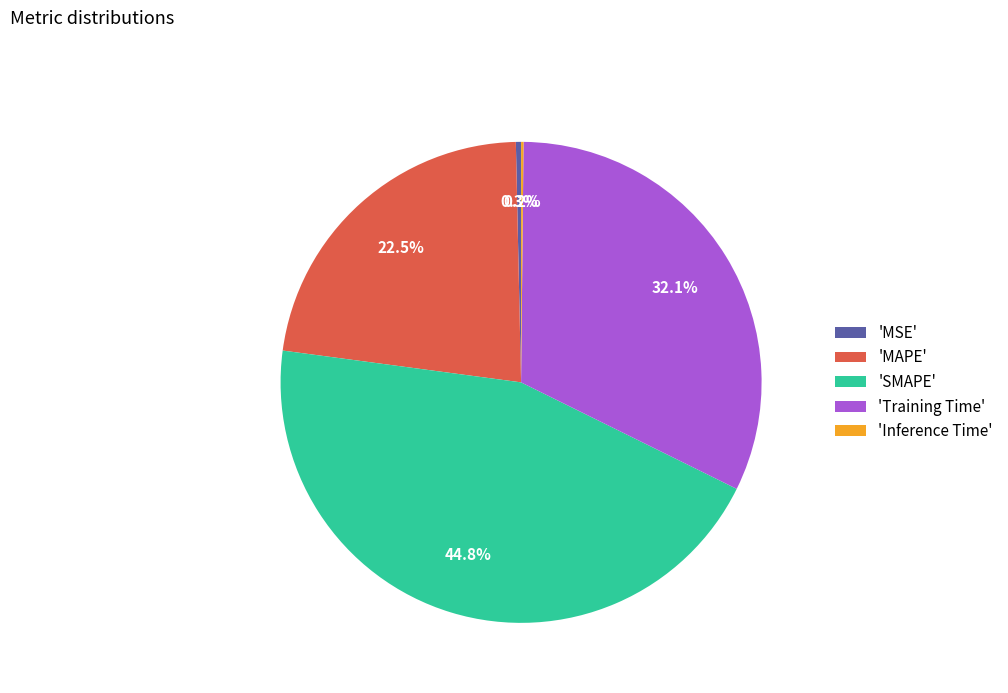

What portion of the pie excludes 'MSE'?

99.7%